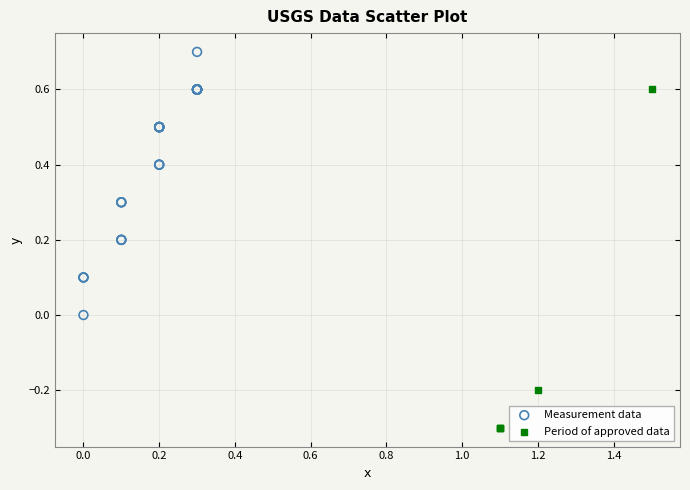

Which series contains the lowest Y value?

Period of approved data